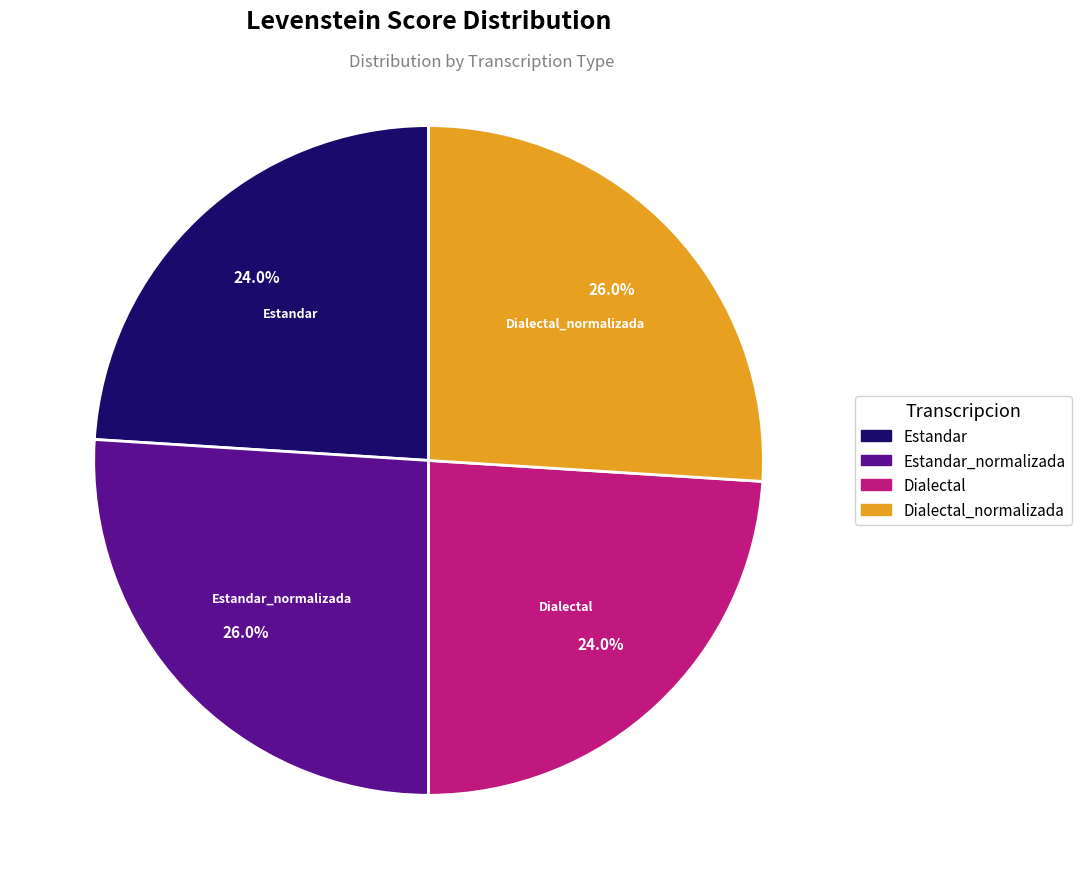

To the nearest percent, what percentage of the pie is Estandar_normalizada?

26%